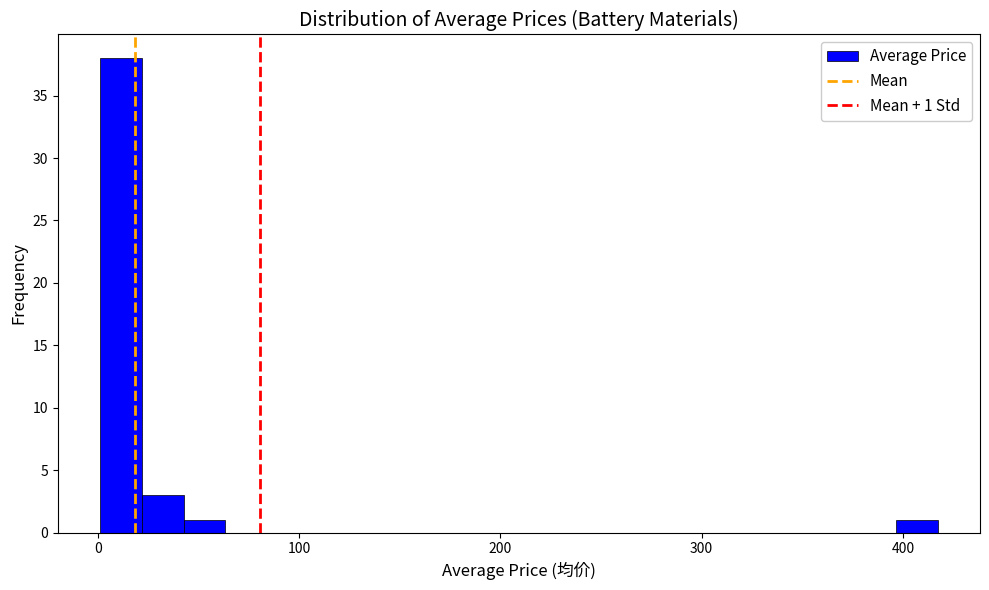

Read against the x-axis, roughly where is the centre of the tallest bar?

10